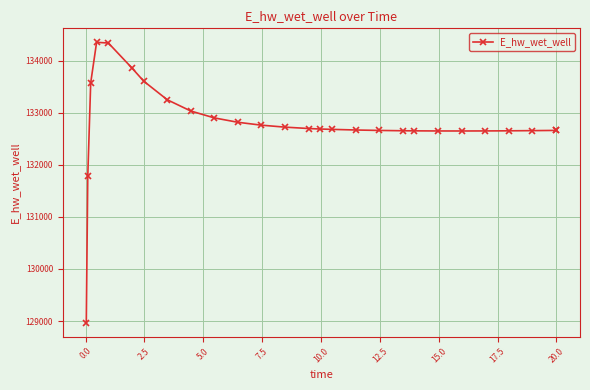

What is the difference between the maximum and second lowest values?

2574.7